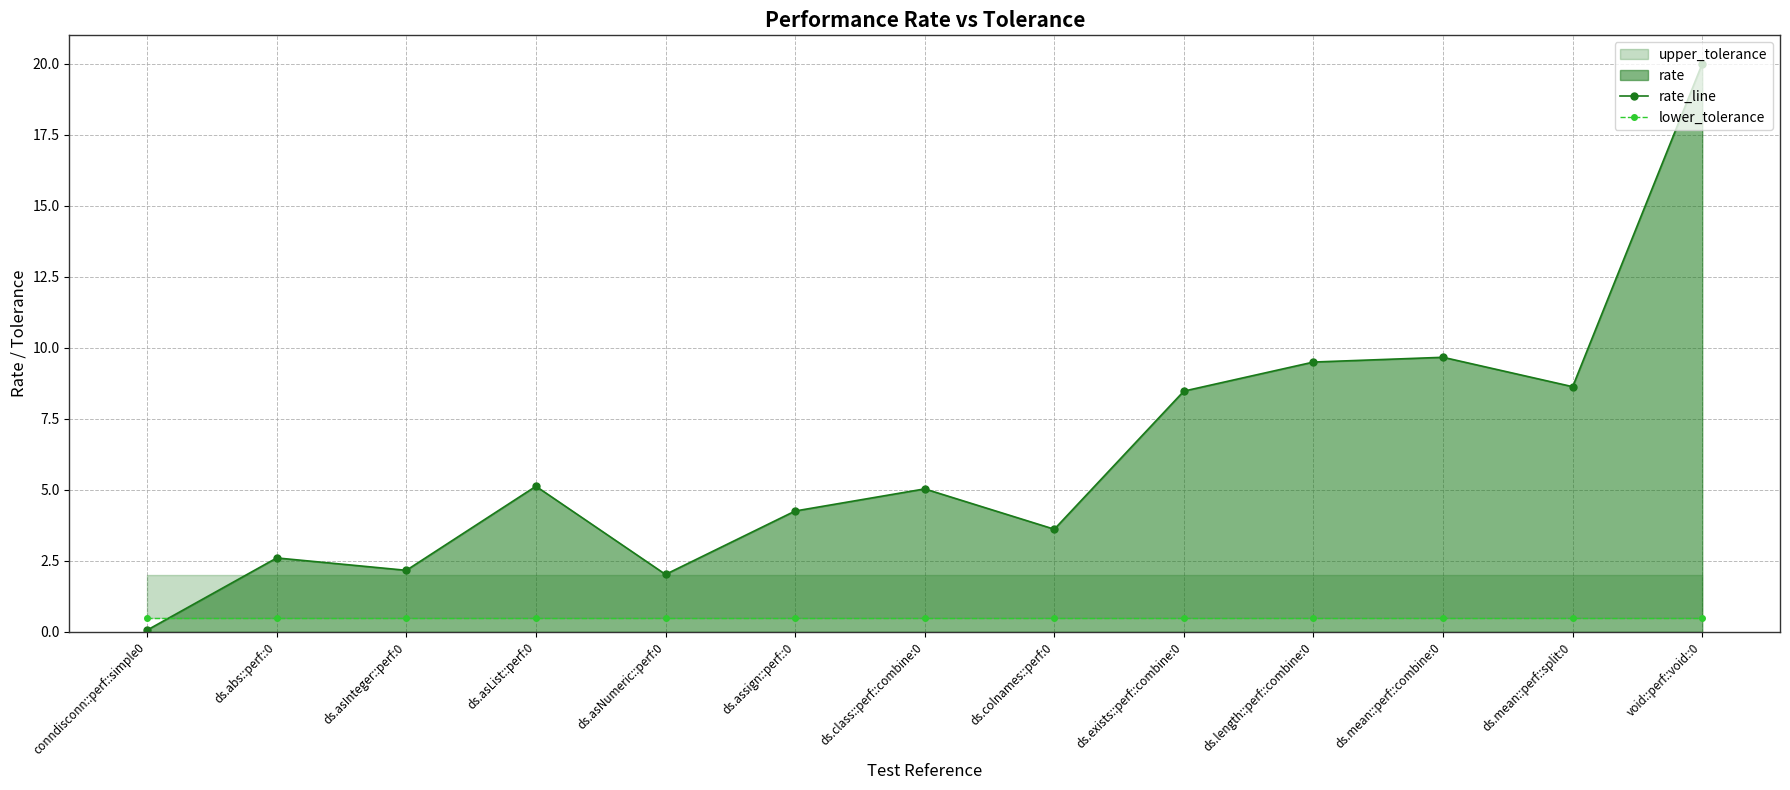

How many lines are shown in the chart?

2